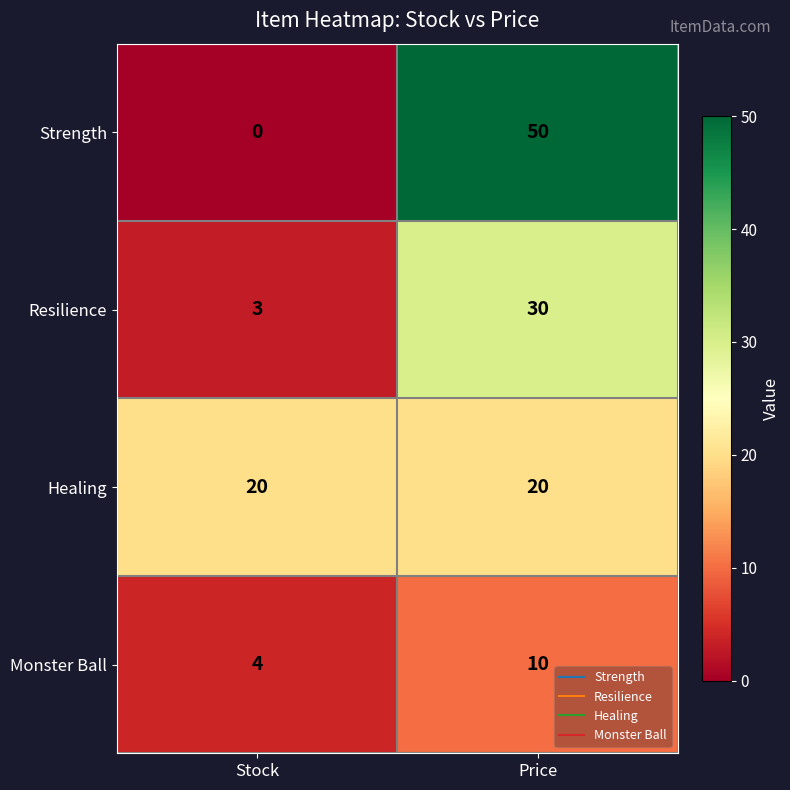

Reading right to left, extract all data points from this chart.

Strength: Price=50	Stock=0
Resilience: Price=30	Stock=3
Healing: Price=20	Stock=20
Monster Ball: Price=10	Stock=4